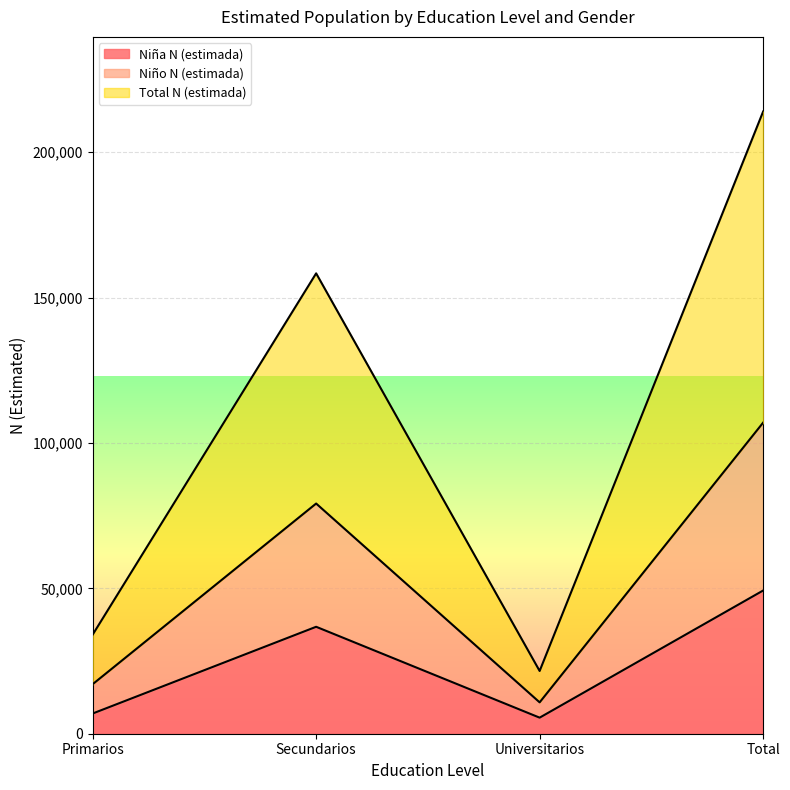

True or false: Niña N (estimada) and Niño N (estimada) cross at least once.

False